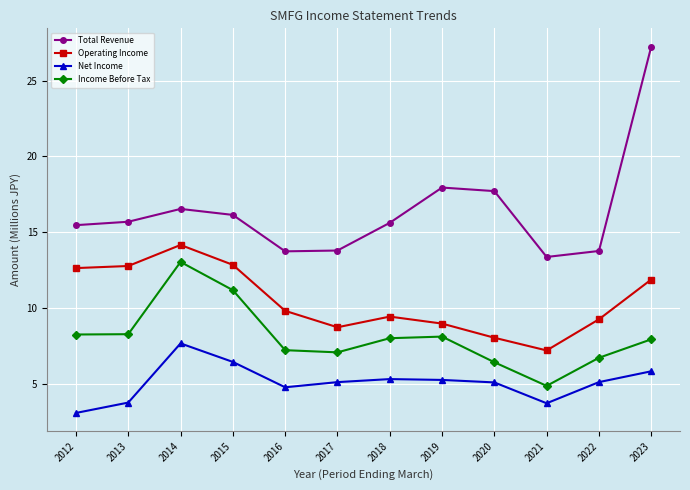

Where is the first local maximum for Income Before Tax?

2014